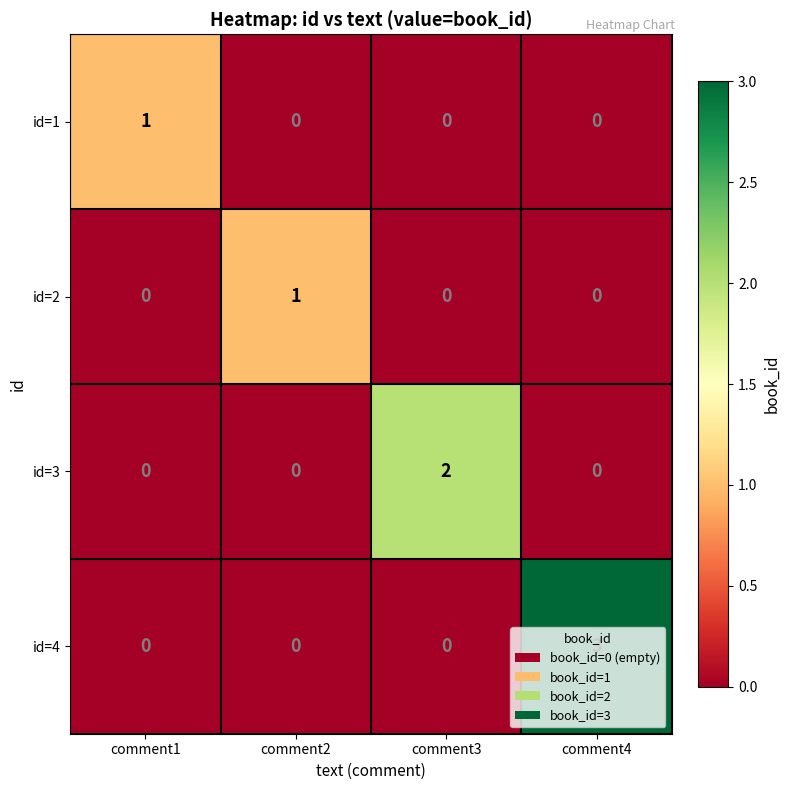

What is the total value across all series at comment3?

2